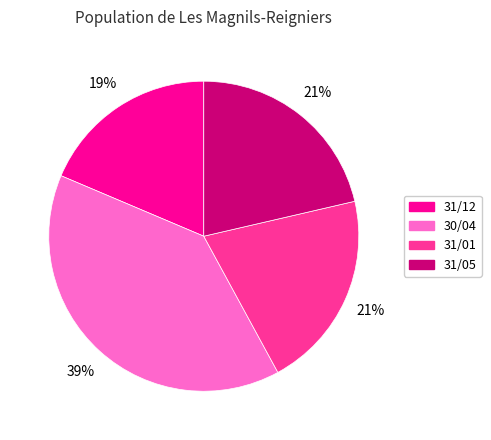

To the nearest percent, what percentage of the pie is 31/01?

21%